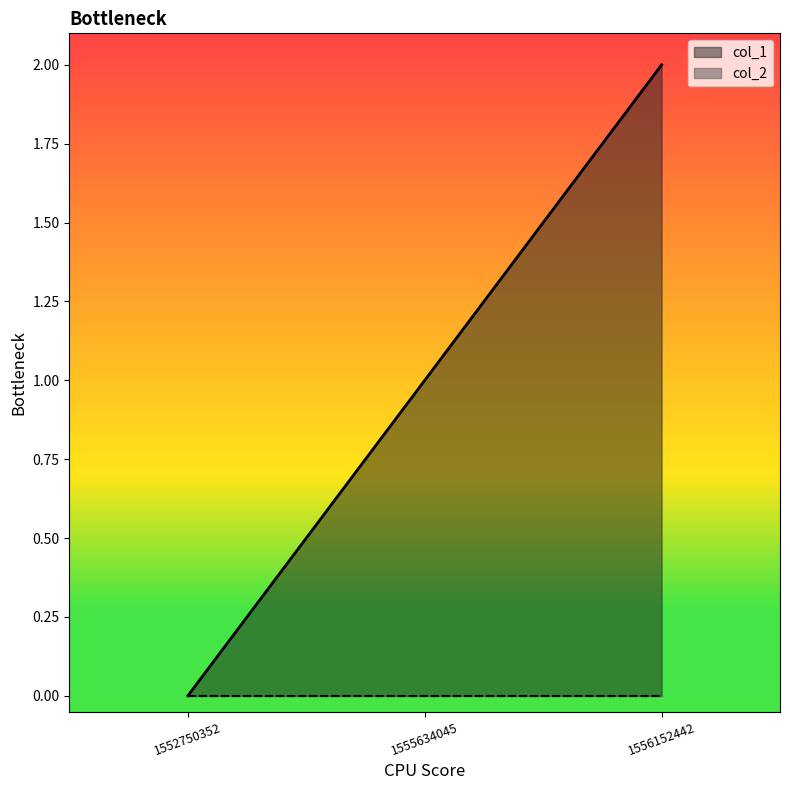

What is the value of the 2nd point from the left?

1